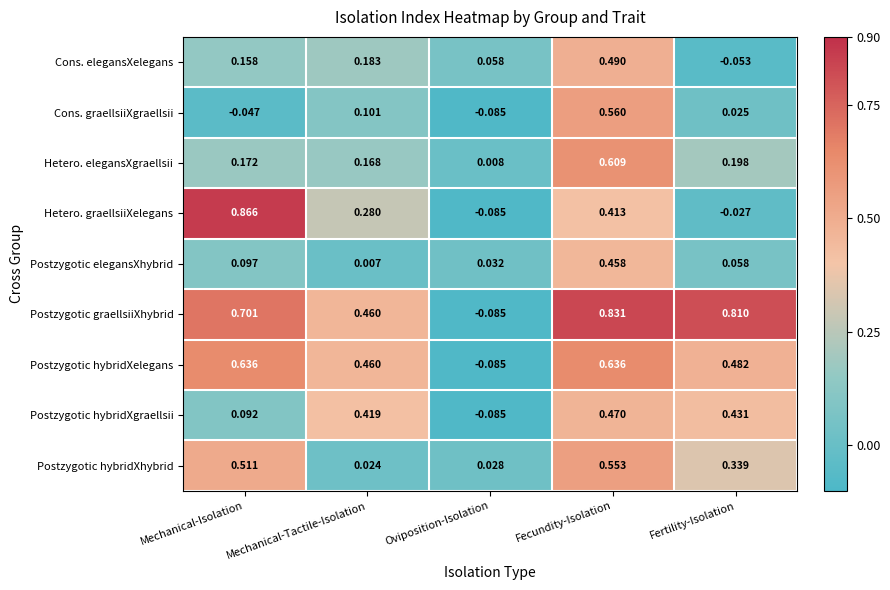

Which series changed the most between Oviposition-Isolation and Fecundity-Isolation?

Postzygotic graellsiiXhybrid